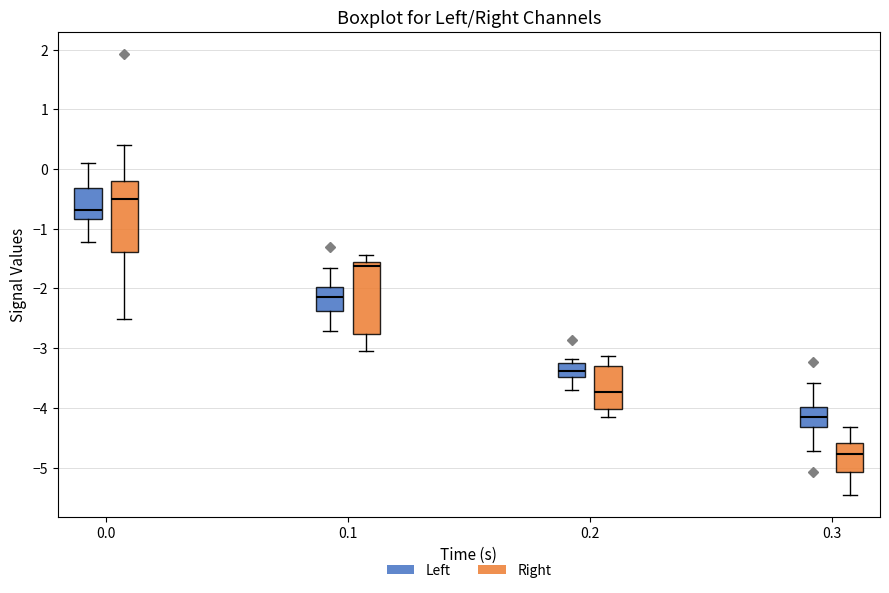

Reading left to right, read every box against the y-axis: the position of its median line, the range the box covers, and the ends of its whiskers. The values are not printed on the chart, so give them approximately, as read against the axis.

0.0 (Left): median -0.7, box -0.8 to -0.3, whiskers -1.2 to 0.1
0.0 (Right): median -0.5, box -1.4 to -0.2, whiskers -2.5 to 0.4
0.1 (Left): median -2.1, box -2.4 to -2.0, whiskers -2.7 to -1.7
0.1 (Right): median -1.6 (just below the box's upper edge), box -2.8 to -1.6, whiskers -3.1 to -1.4
0.2 (Left): median -3.4, box -3.5 to -3.2, whiskers -3.7 to -3.2 (just above the box's upper edge)
0.2 (Right): median -3.7, box -4.0 to -3.3, whiskers -4.1 to -3.1
0.3 (Left): median -4.1, box -4.3 to -4.0, whiskers -4.7 to -3.6
0.3 (Right): median -4.8, box -5.1 to -4.6, whiskers -5.5 to -4.3